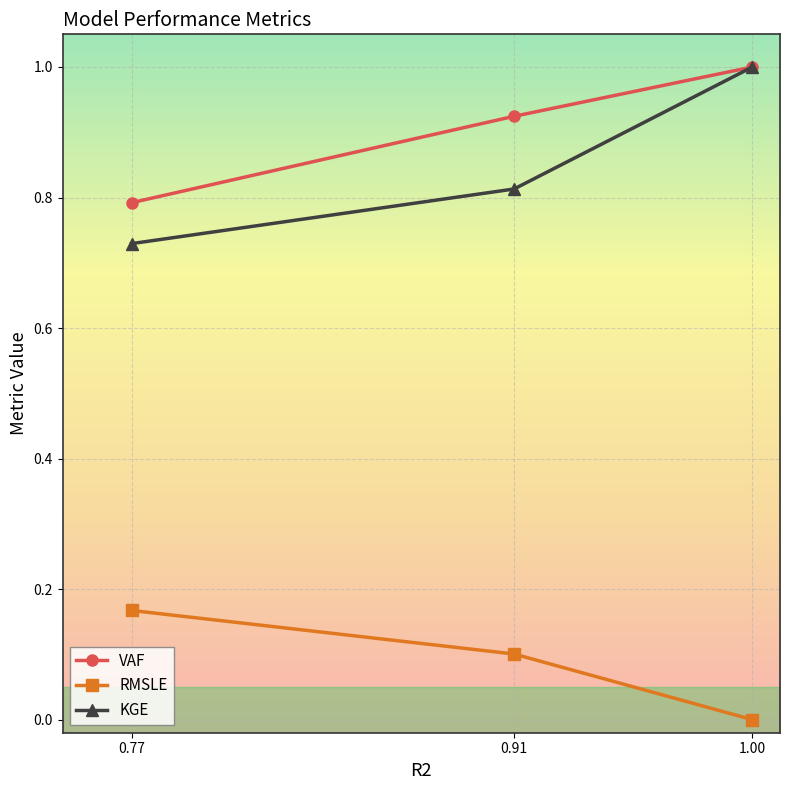

What position from the left is 0.77?

1